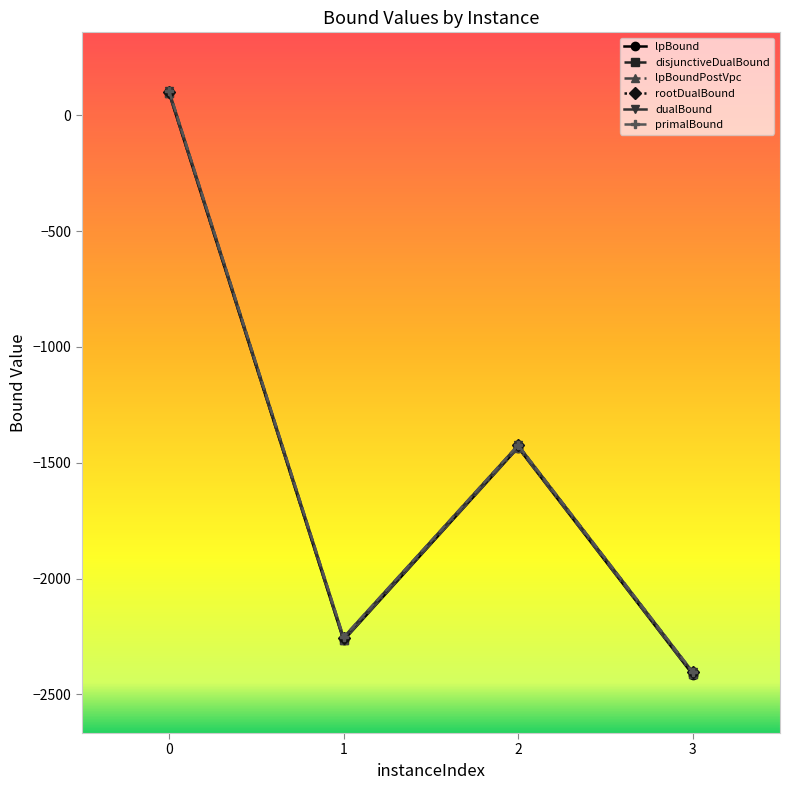

What value does the lpBound series have at 0?

96.3